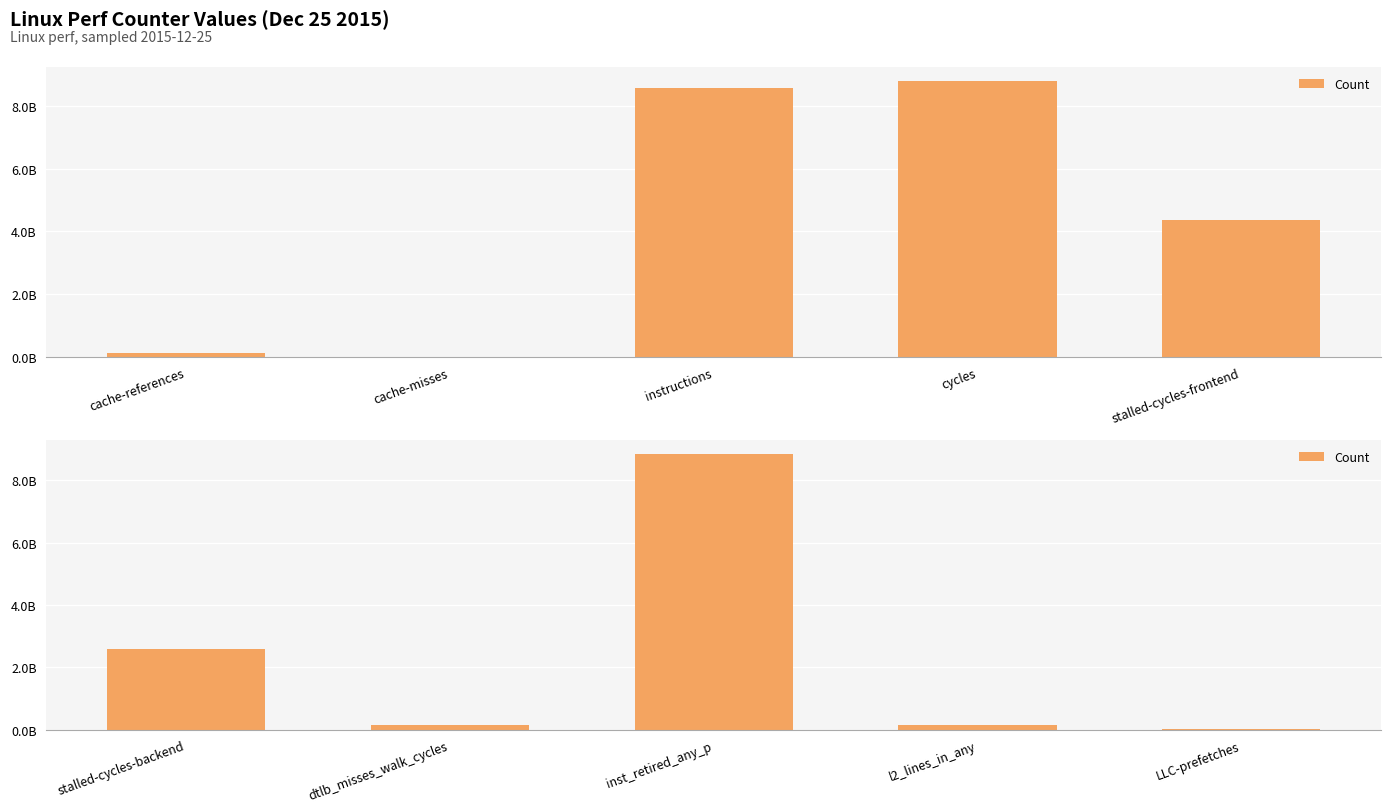

What is the greatest value displayed?

8852918586